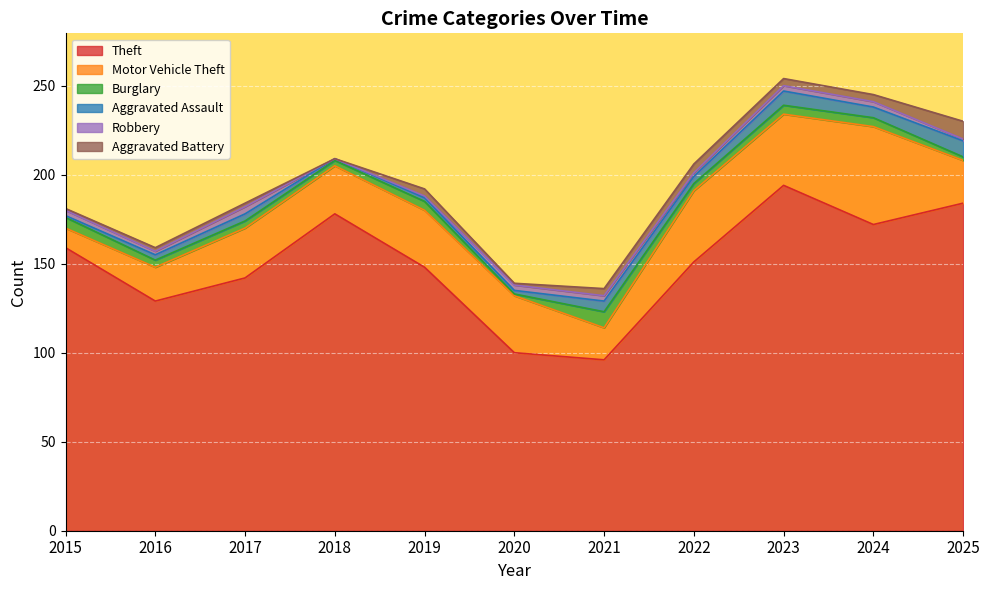

Which has a higher value, 2022 or 2017?

2022